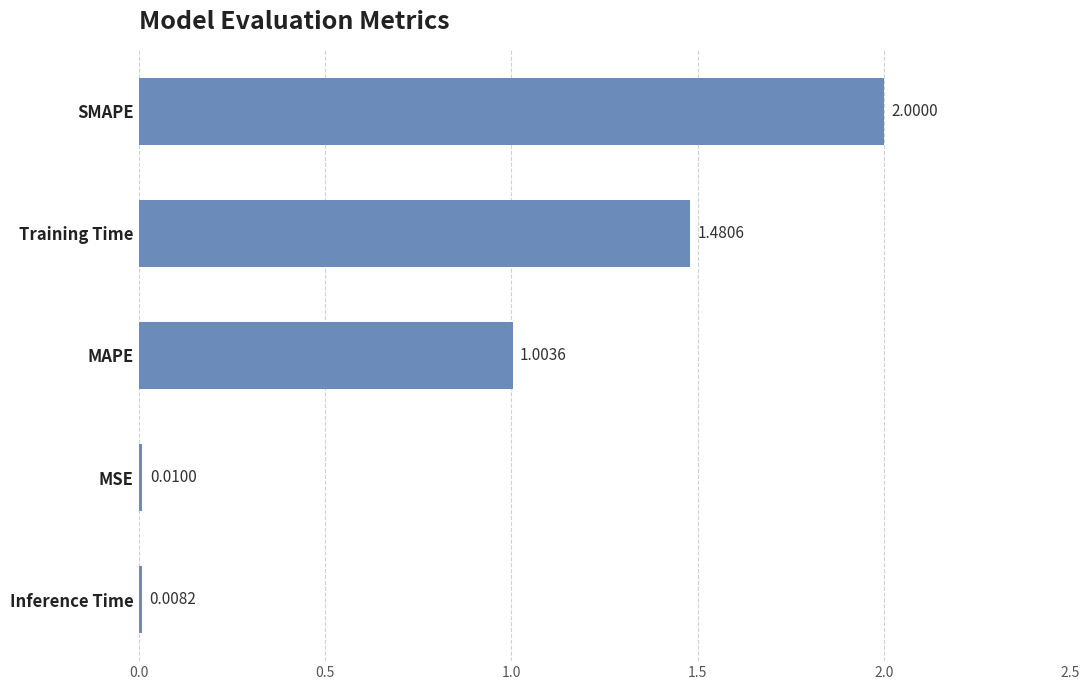

What is the greatest value displayed?

2.0